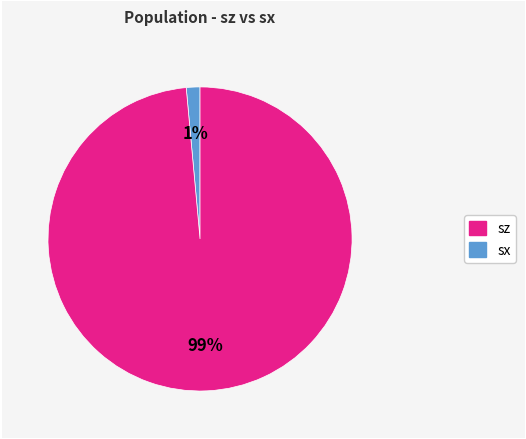

Is there a majority slice in this chart?

Yes